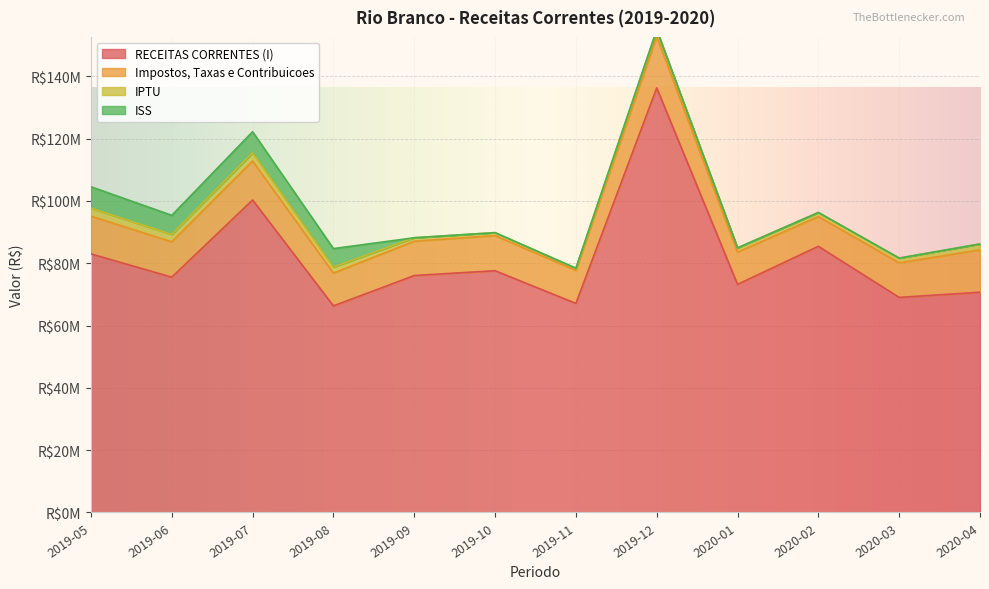

How many values in the IPTU series exceed 1906448?

6